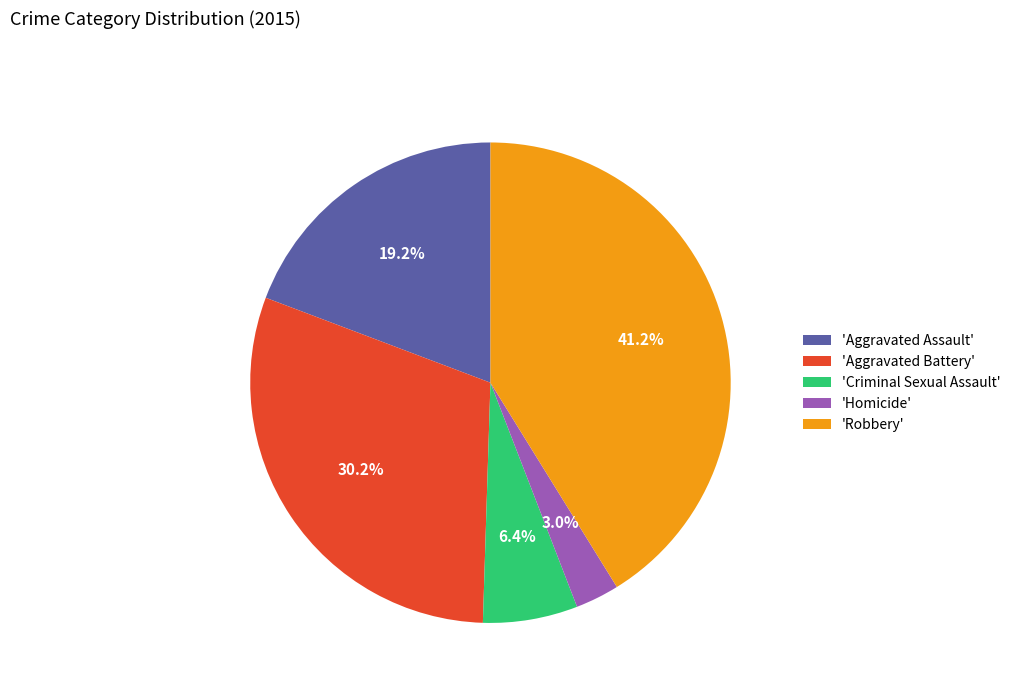

To the nearest percent, what is the average slice percentage?

20%